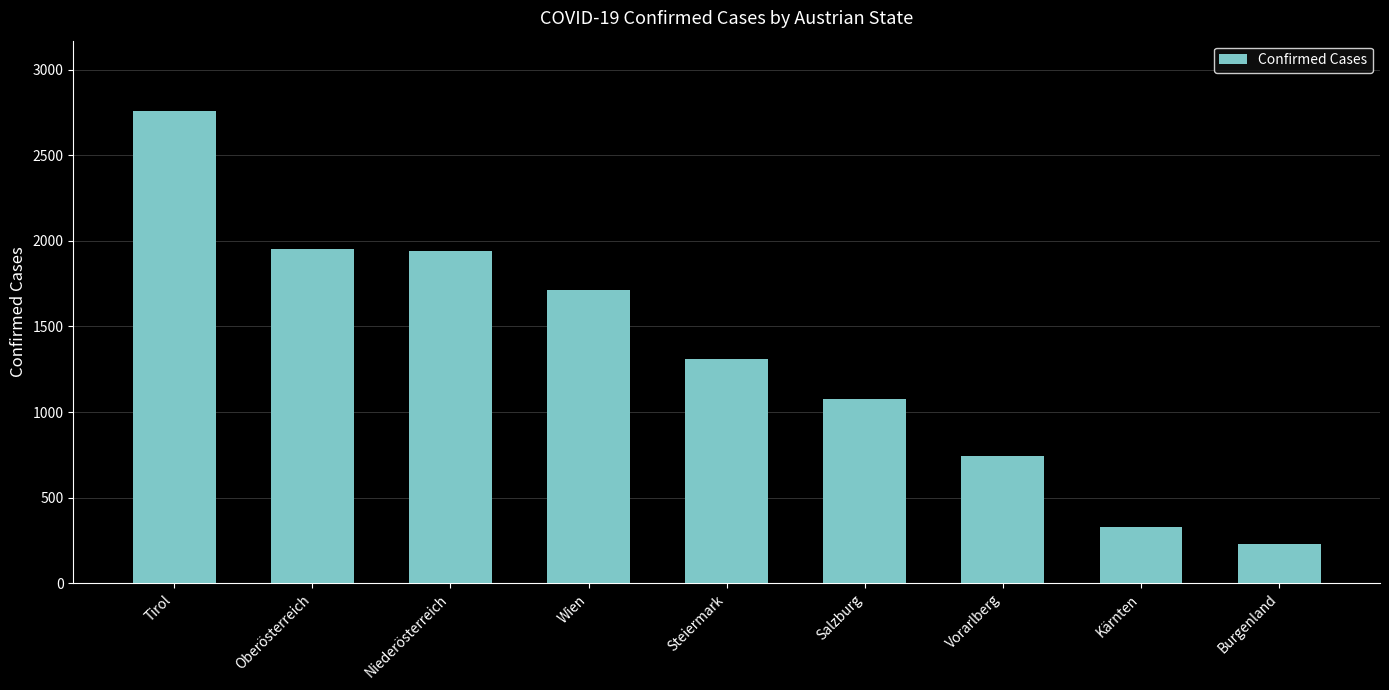

What is the smallest value displayed?

228